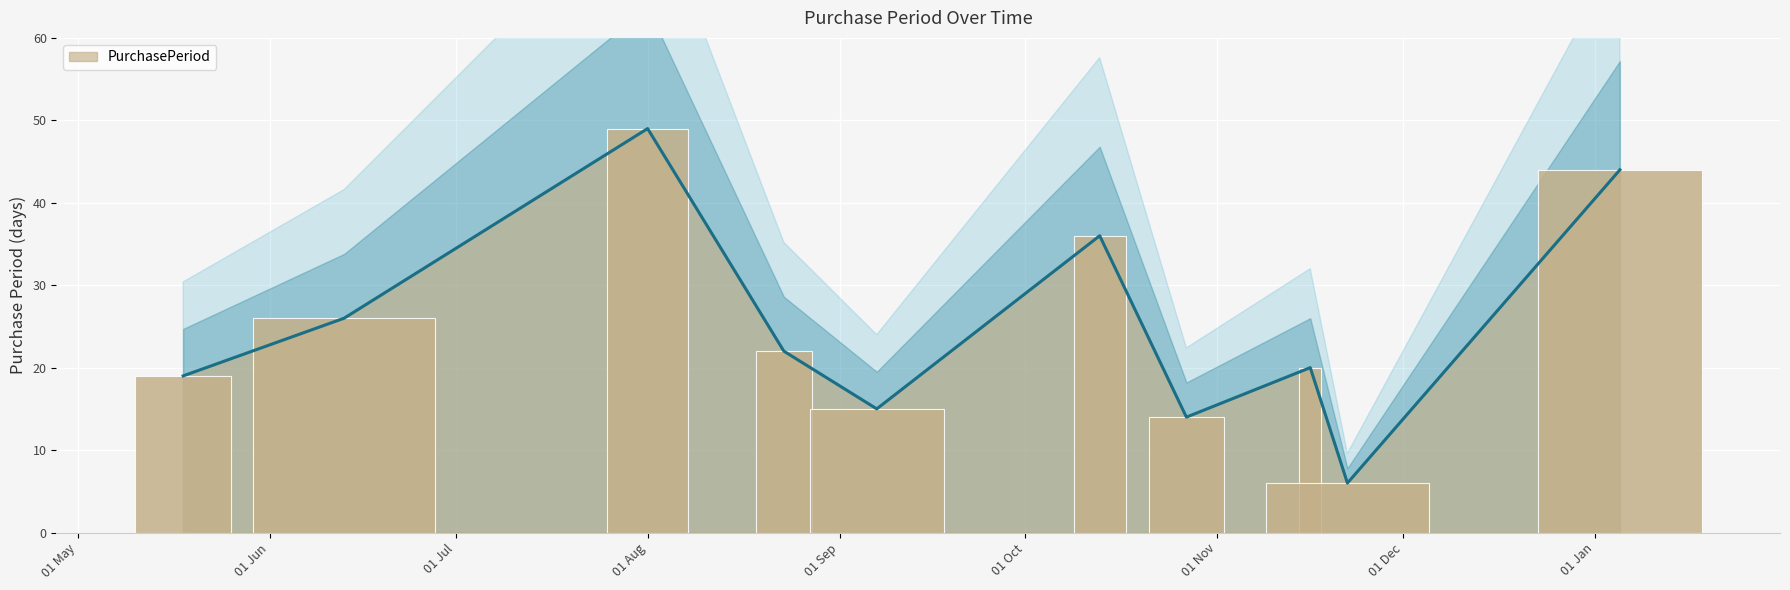

Rank the categories by value from highest to lowest.

2016-08-01, 2017-01-05, 2016-10-13, 2016-06-13, 2016-08-23, 2016-11-16, 2016-05-18, 2016-09-07, 2016-10-27, 2016-11-22